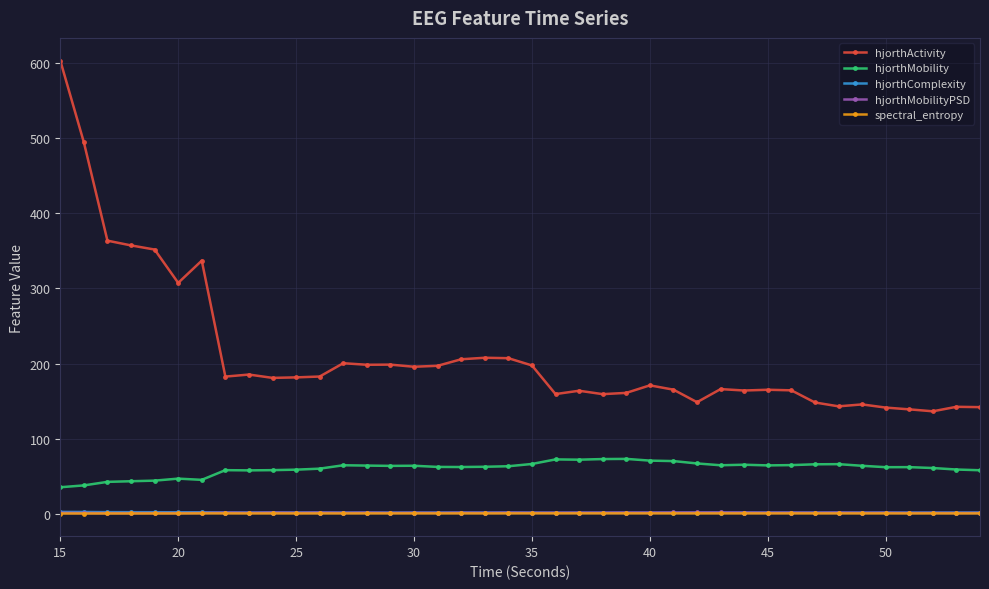

Which series has the largest total across all categories?

hjorthActivity